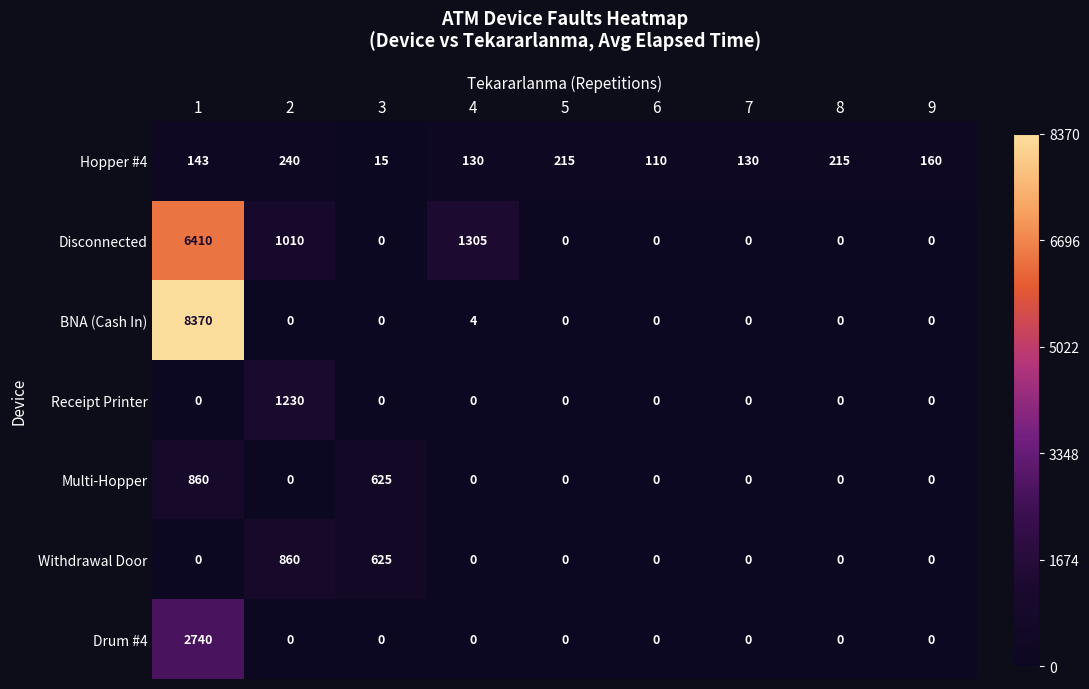

At which category is the sum across all series the highest?

1